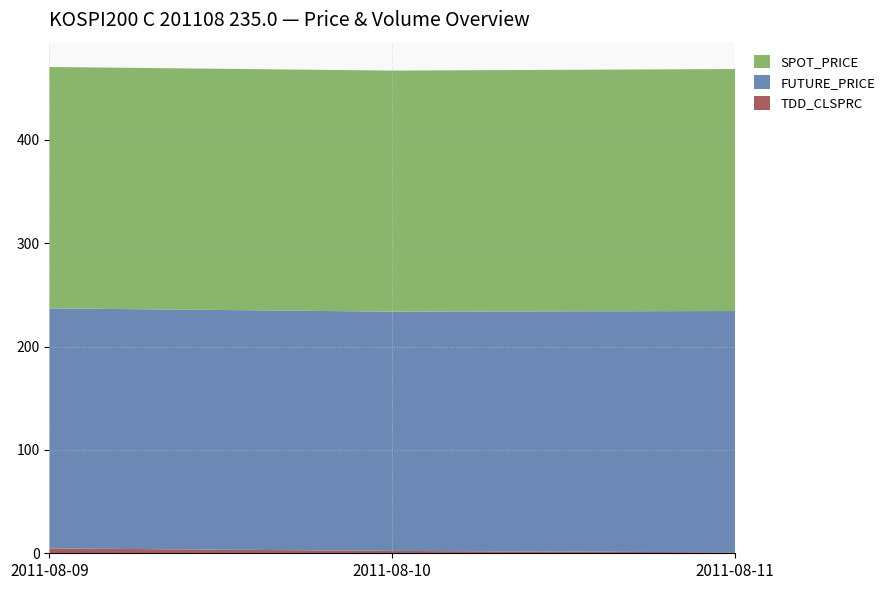

Reading left to right, list all the values displayed in this chart.

TDD_CLSPRC: 2011-08-09=4.7	2011-08-10=2.3	2011-08-11=0.9
FUTURE_PRICE: 2011-08-09=232.3	2011-08-10=231.5	2011-08-11=233.5
SPOT_PRICE: 2011-08-09=233.5	2011-08-10=233.2	2011-08-11=234.1